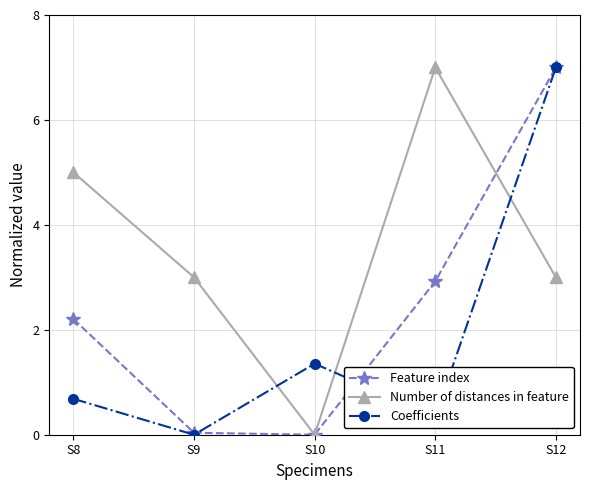

At which label does Coefficients reach its minimum?

S9